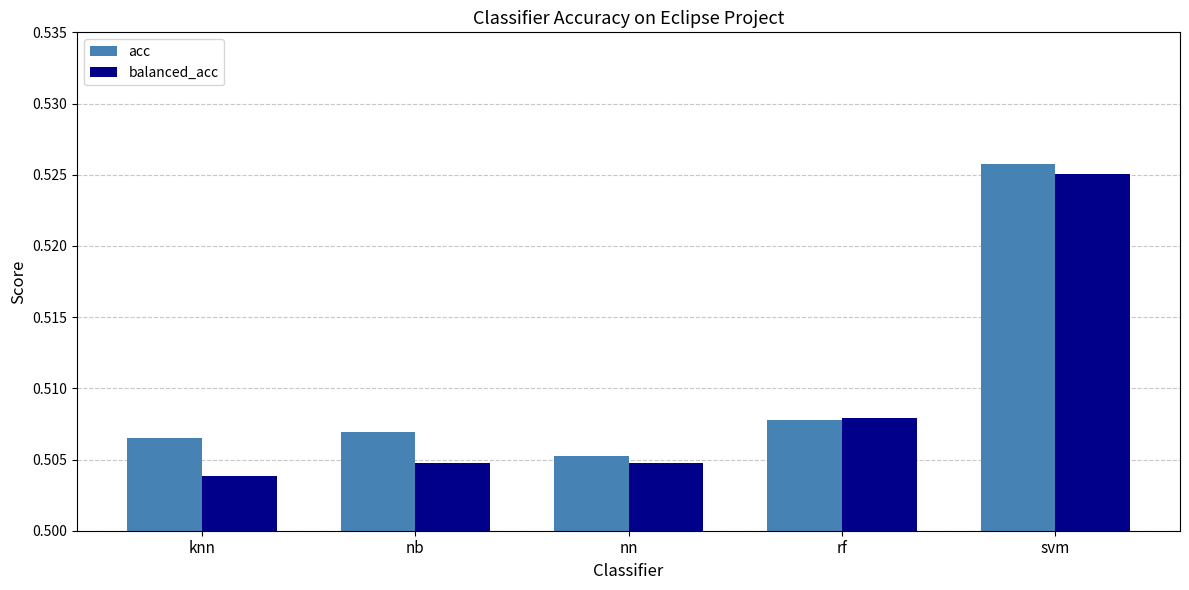

Between knn and rf, which series saw the biggest shift?

balanced_acc